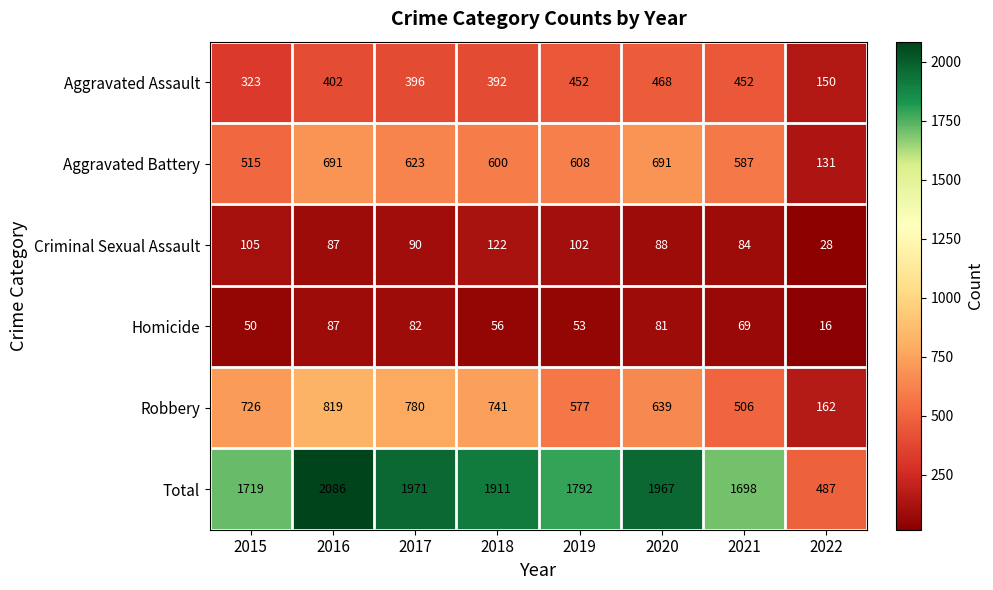

What is the difference between the Aggravated Assault values at 2021 and 2022?

302